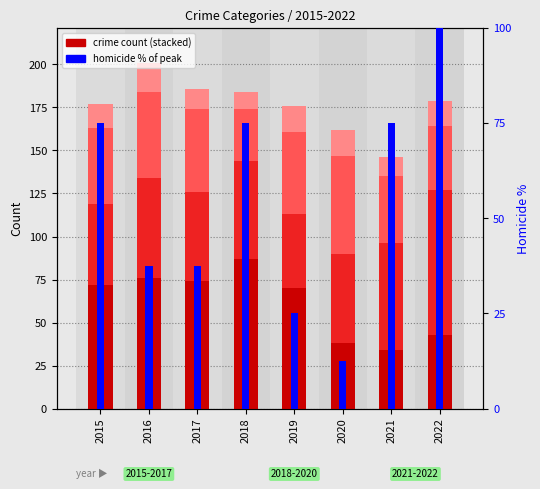

Which series has the largest range (max minus min)?

Homicide